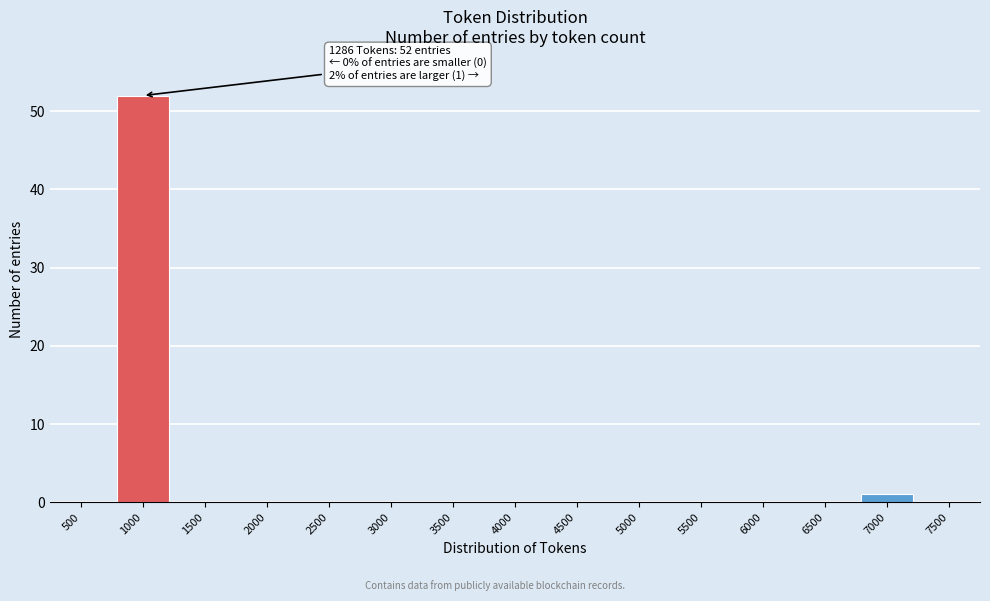

Reading left to right, what are all the values shown in this chart?

500=0	1000=52	1500=0	2000=0	2500=0	3000=0	3500=0	4000=0	4500=0	5000=0	5500=0	6000=0	6500=0	7000=1	7500=0